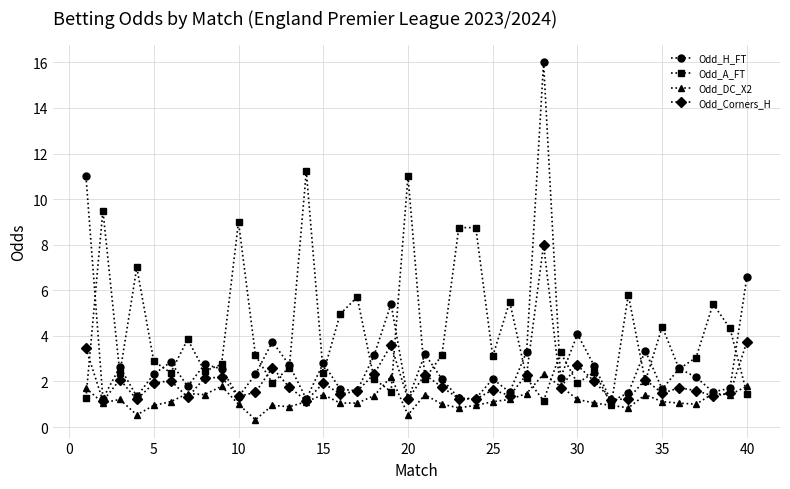

Which series has the largest total across all categories?

Odd_A_FT